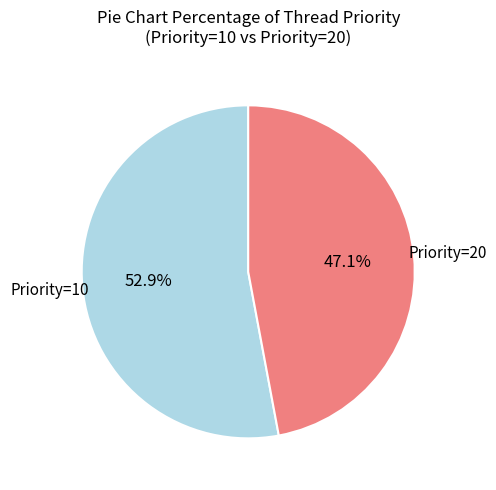

Combined, do Priority=10 and Priority=20 account for over 50%?

Yes